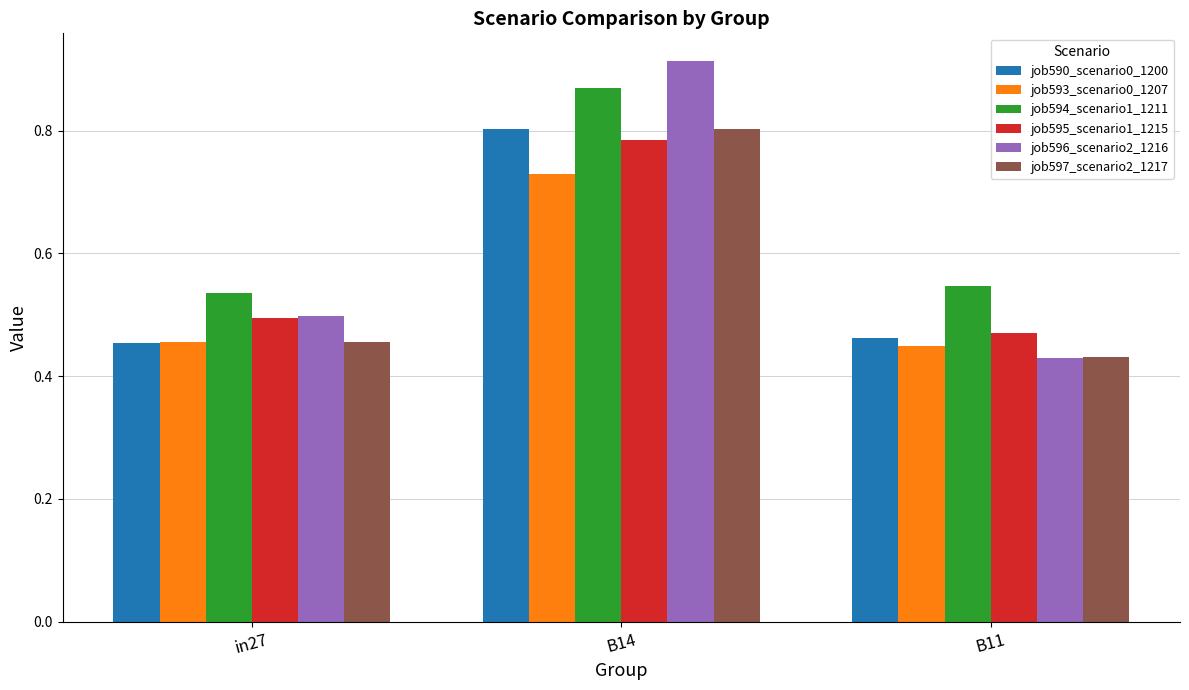

What is the label of the 3rd bar from the right?

in27